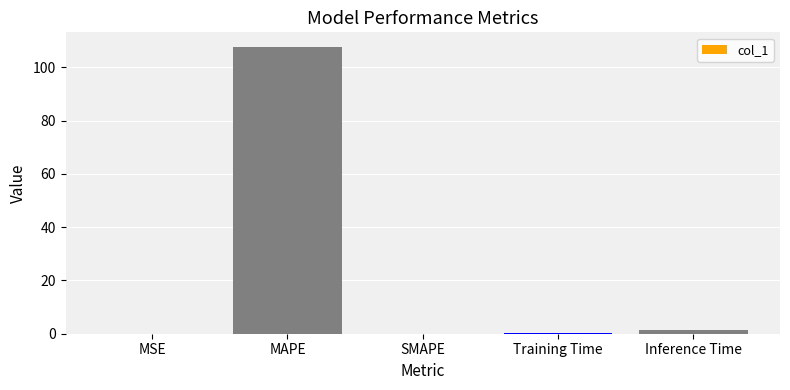

How many data points does each series have?

5